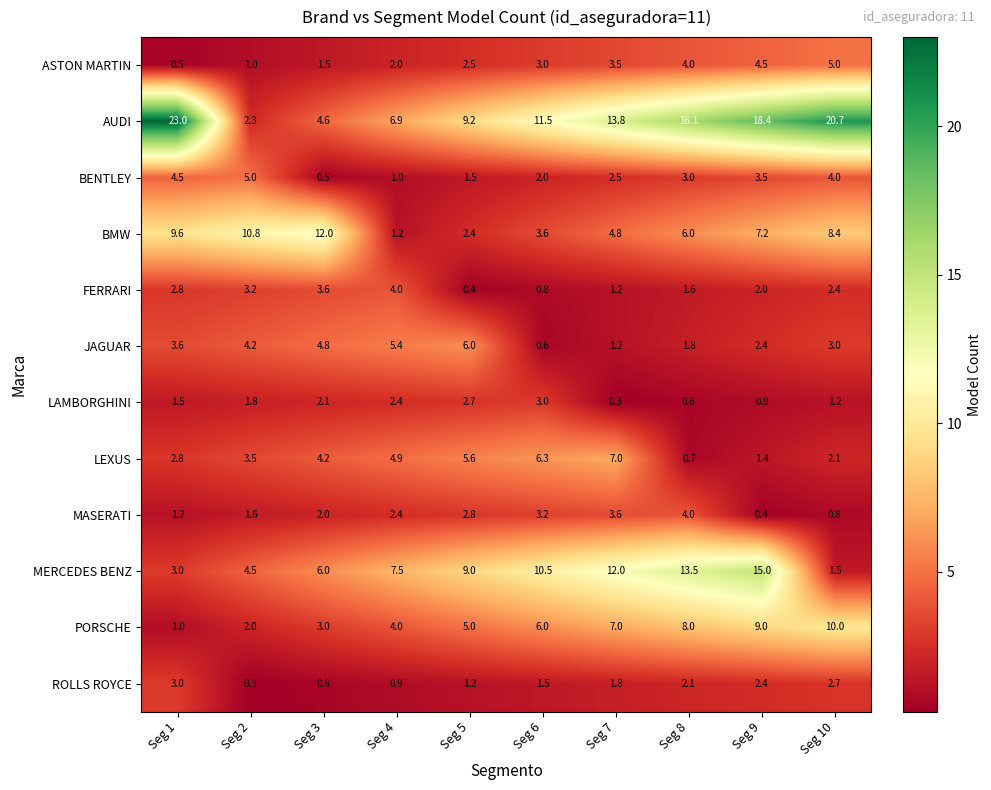

Rank the categories by BENTLEY value from lowest to highest.

Seg 3, Seg 4, Seg 5, Seg 6, Seg 7, Seg 8, Seg 9, Seg 10, Seg 1, Seg 2